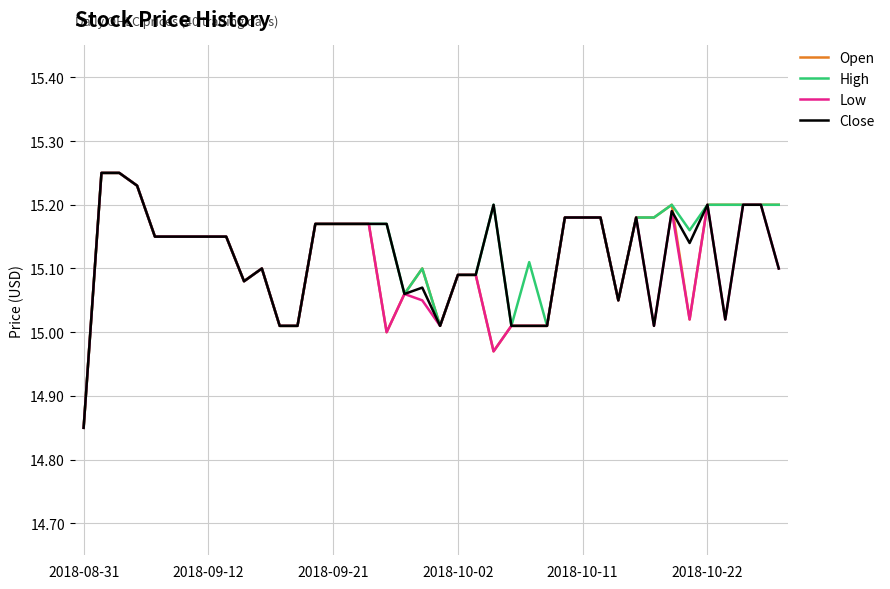

Which category has the lowest value across all series?

2018-08-31